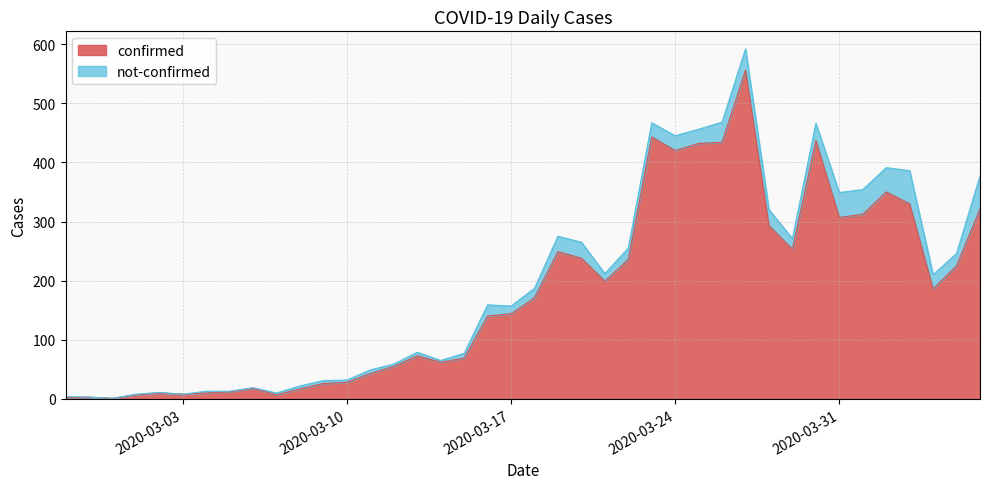

Reading left to right, what are all the values shown in this chart?

2	3	1	7	10	8	10	12	18	7	17	26	28	43	55	73	62	69	140	144	171	249	238	199	236	443	420	432	434	556	293	253	437	307	312	350	330	186	225	321